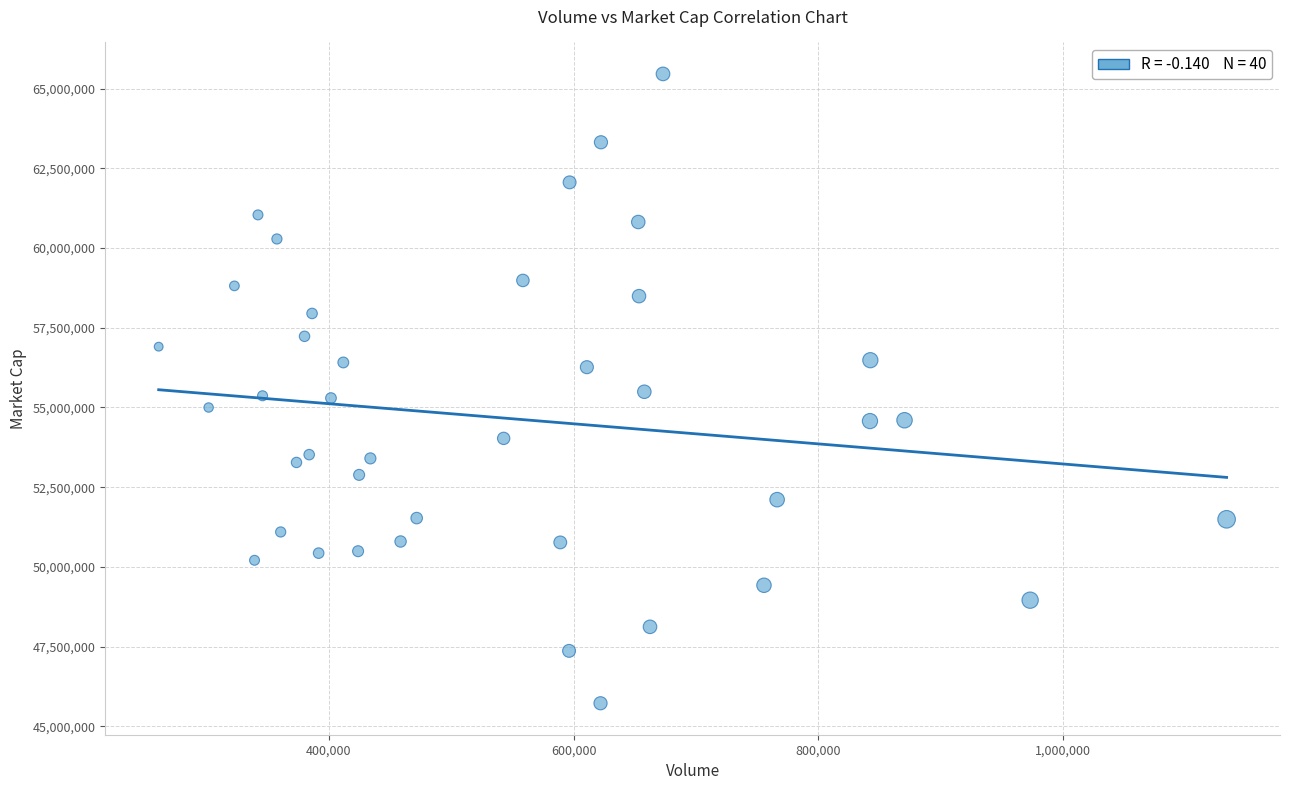

What is the range of Y values (max minus min)?

19734333